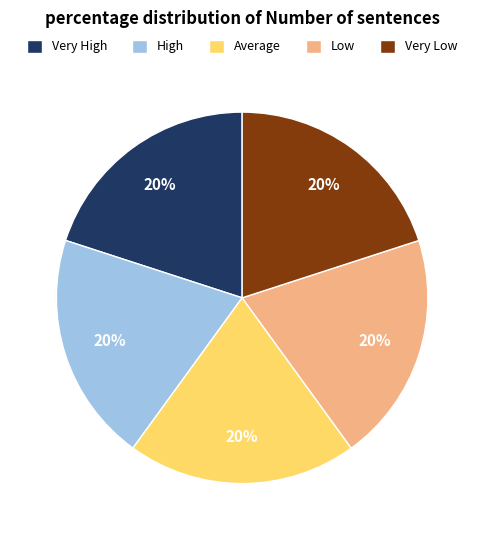

What percentage is the Average slice, to the nearest percent?

20%